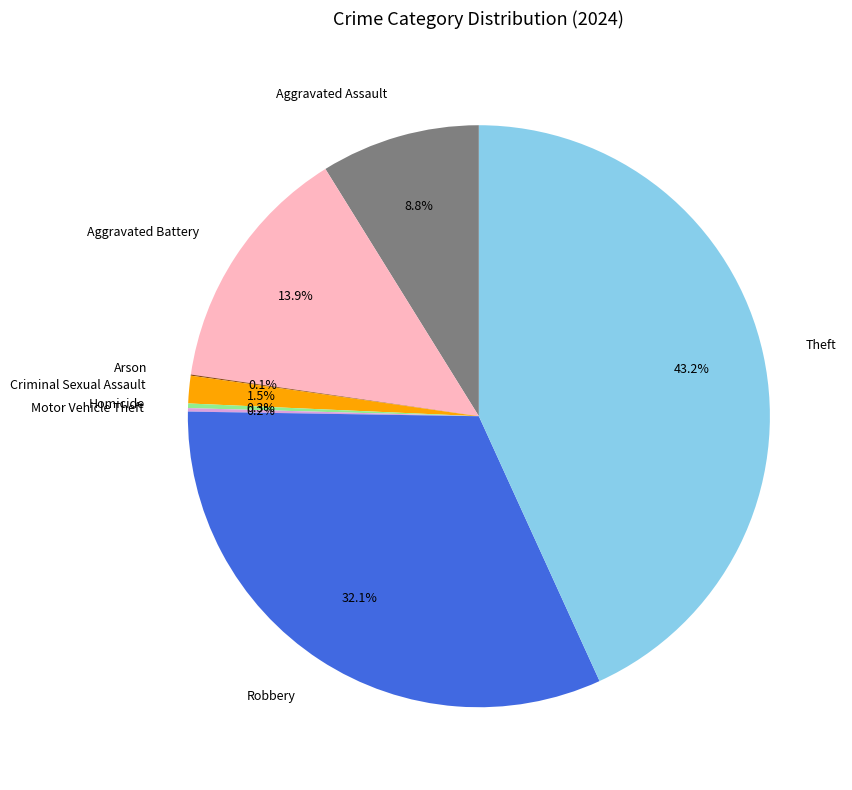

Combined, do Robbery and Aggravated Battery account for over 50%?

No